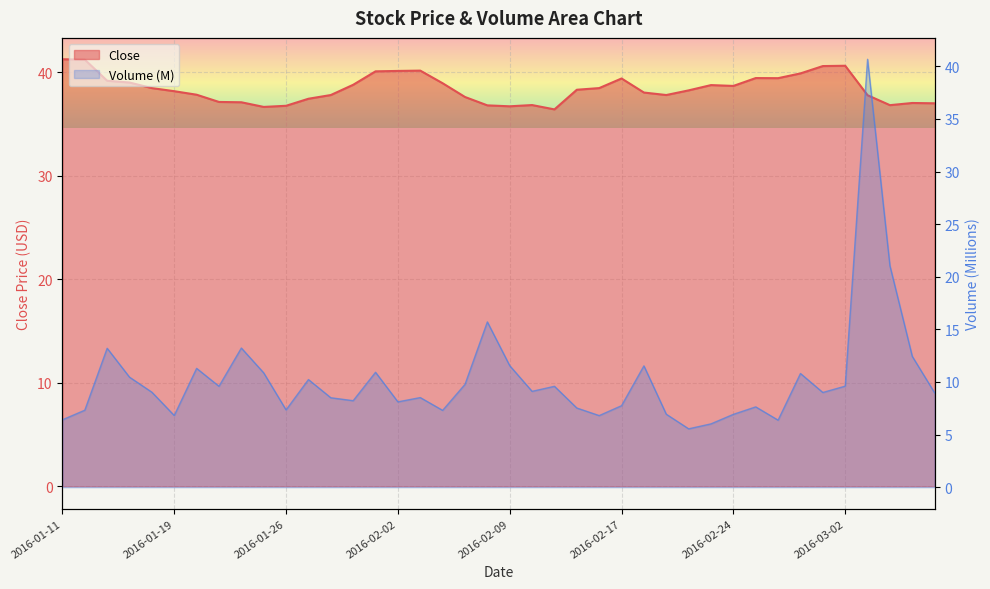

In Volume, how many points are higher than both neighbors (excluding endpoints)?

12